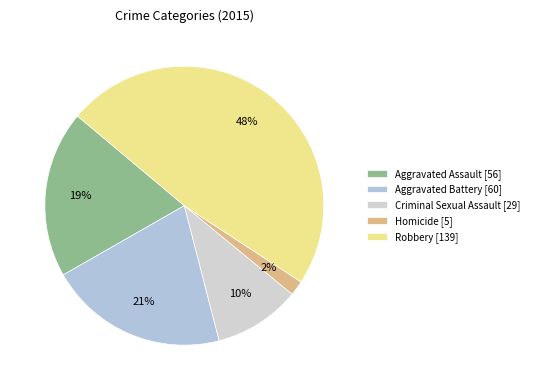

What is the change in value from Aggravated Assault to Criminal Sexual Assault?

-27